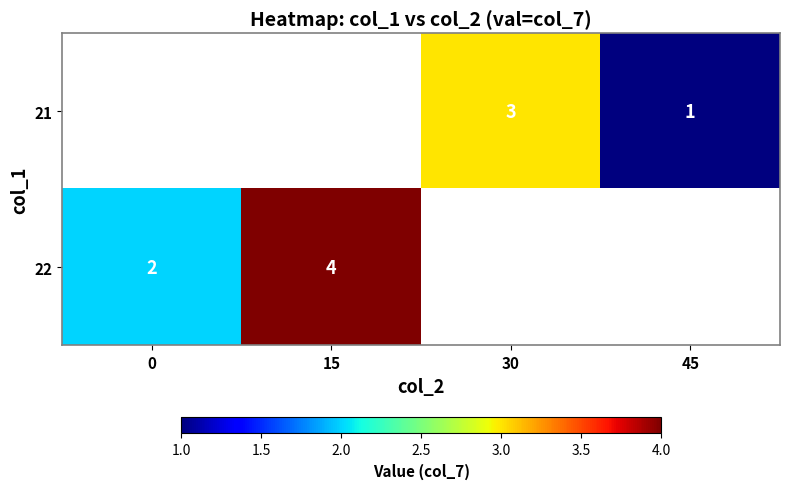

The 21 series shows 1 at 45. True or false?

True